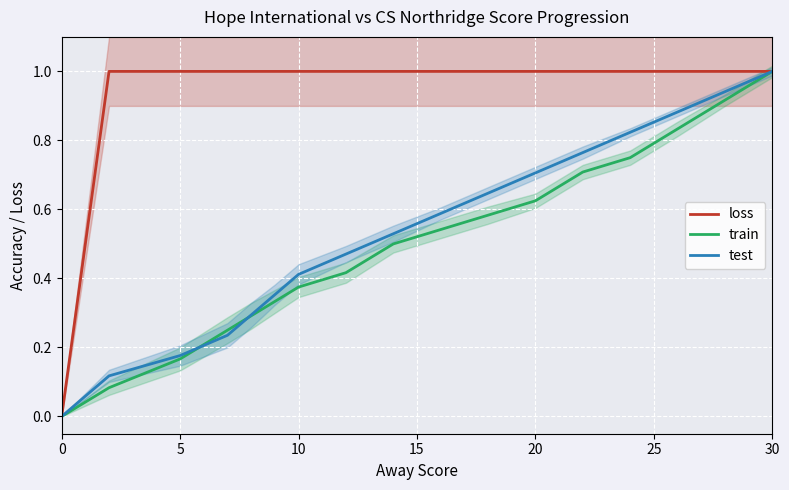

True or false: train and loss cross at least once.

False